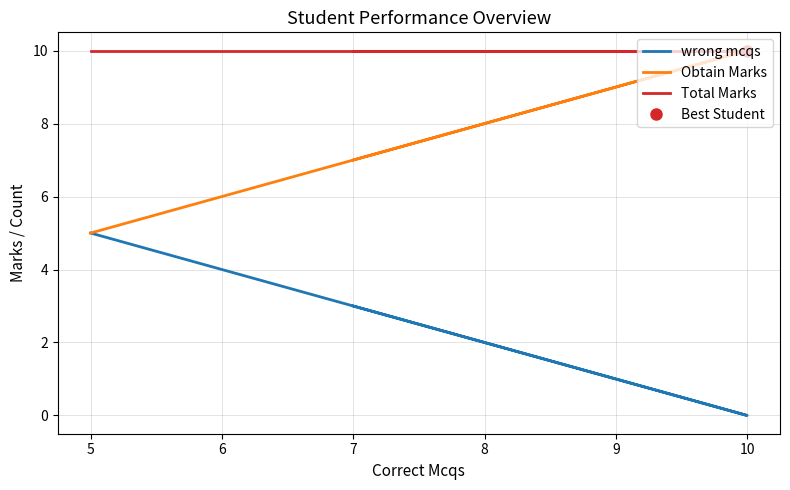

What is the greatest value displayed?

10